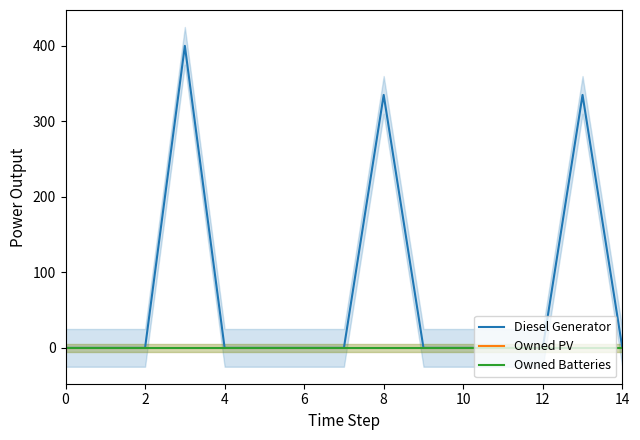

True or false: Owned PV has more than 1 points higher than both neighbors.

False